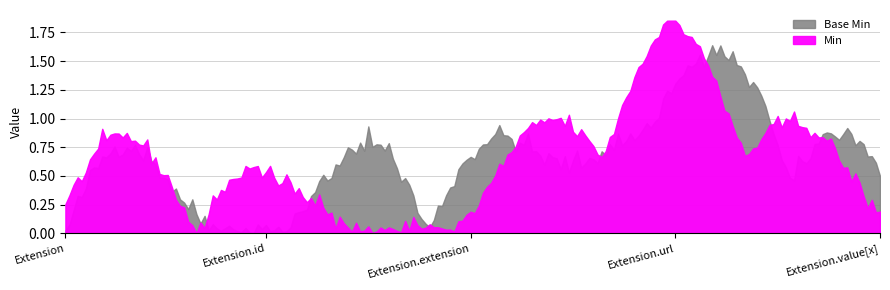

At Extension.extension, list the series in order from largest to smallest.

Min, Base Min